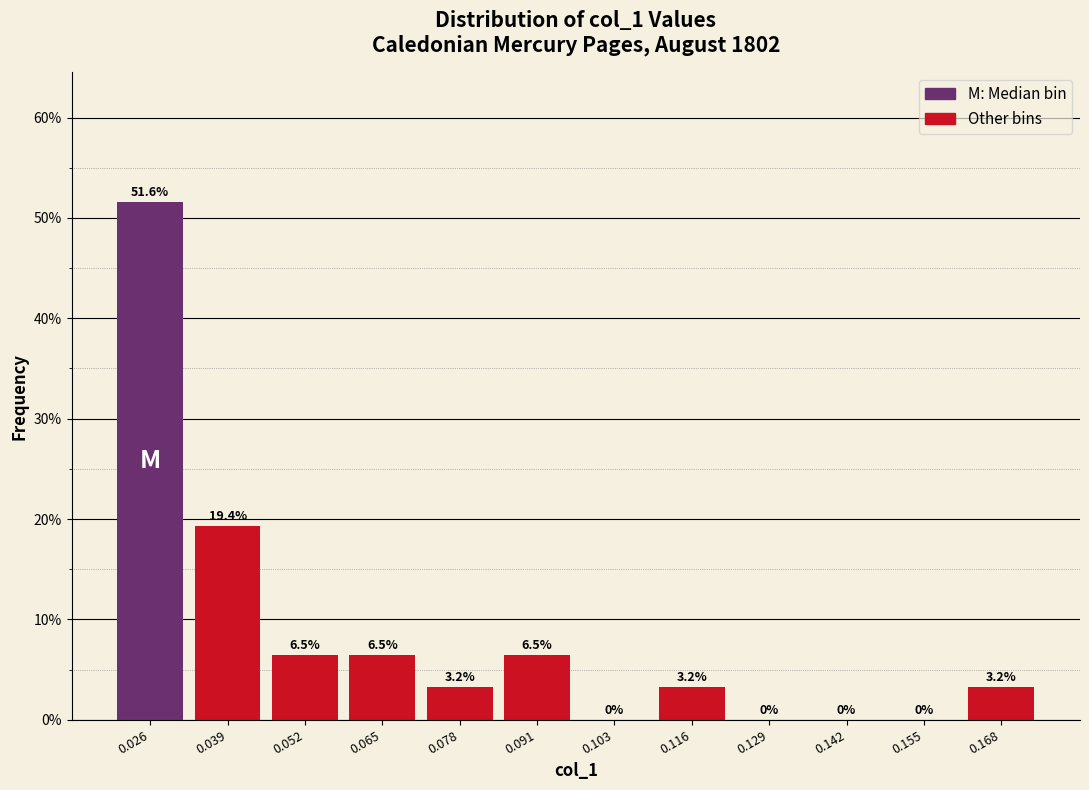

How tall is the bar that spans 0.058 to 0.072 on the x-axis? The bar edges are not printed on the chart, so give them approximately, as read against the axis.

6.5